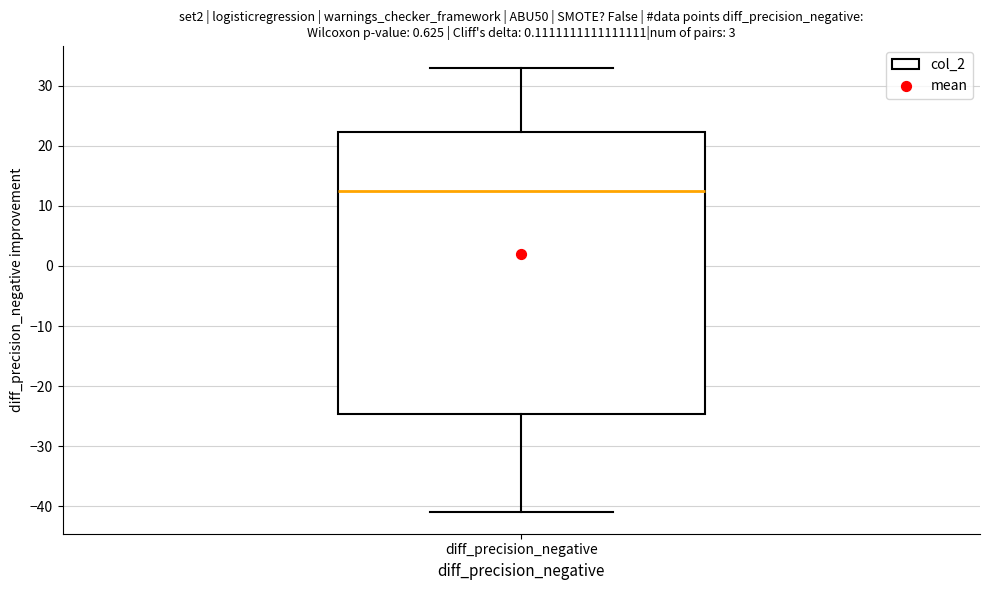

Transcribe this box plot: give where the median line is, the range the box spans, and where the two whiskers end, as read against the y-axis. The values are not printed on the chart, so give them approximately, as read against the axis.

median 13, box -25 to 22, whiskers -41 to 33